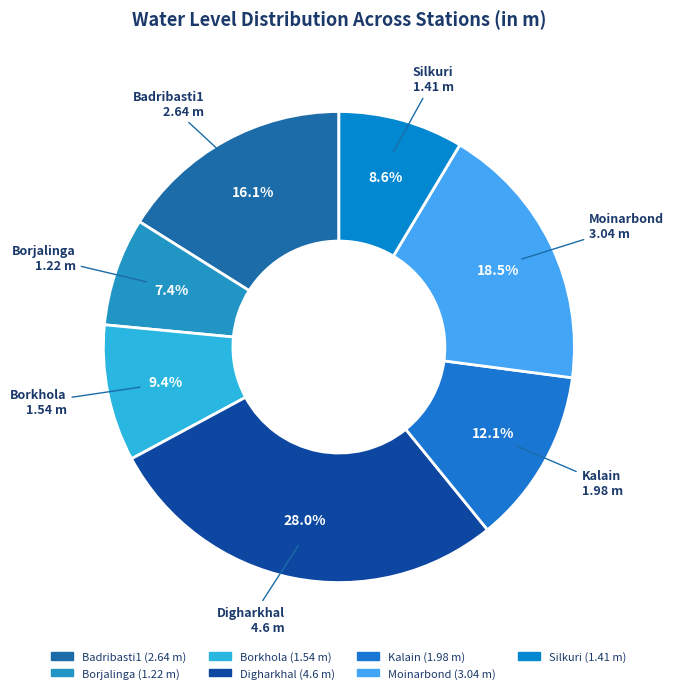

To the nearest percent, what percentage of the pie is Borjalinga?

7%